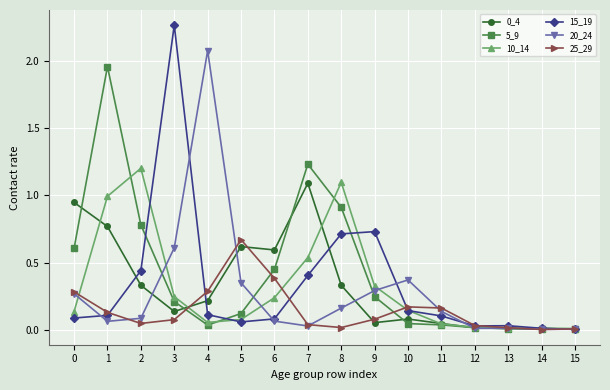

What is the value of the 10_14 point at the 2nd from the left?

1.0